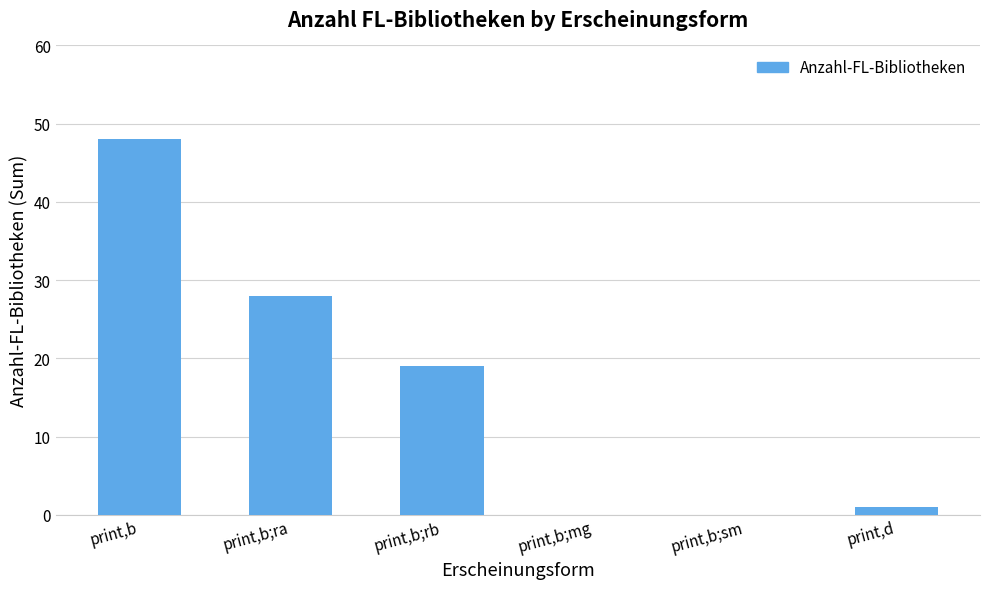

At which label does the data first exceed 19?

print,b